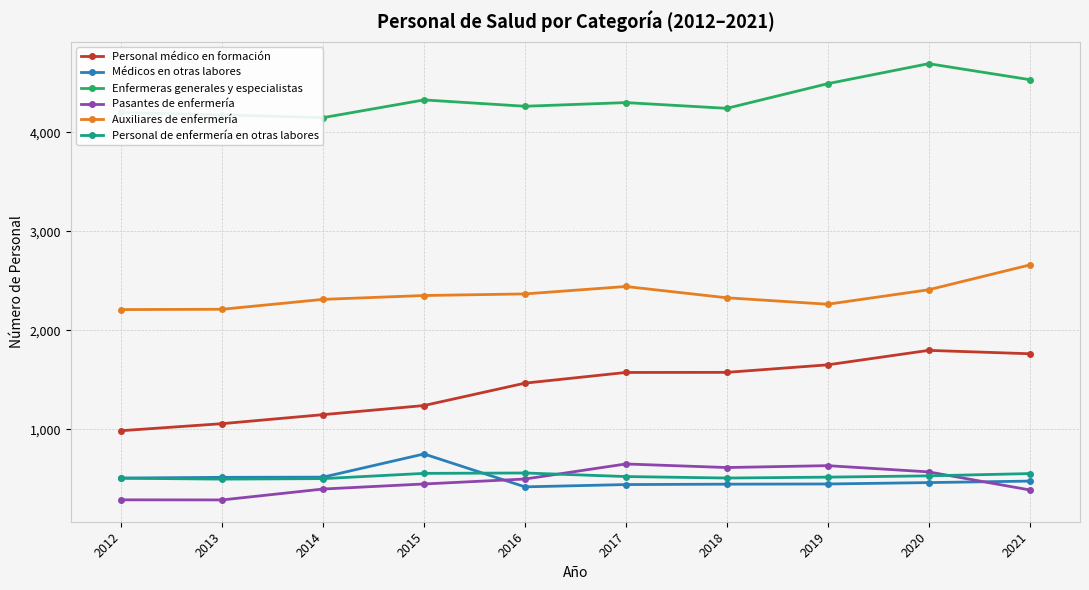

What is the lowest value of the Pasantes de enfermería series?

287